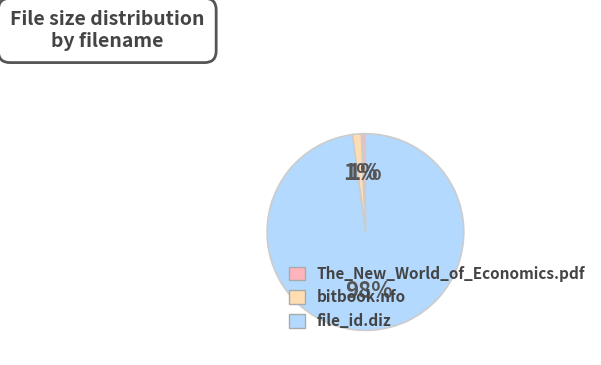

Is there any slice that represents more than half of the pie?

Yes